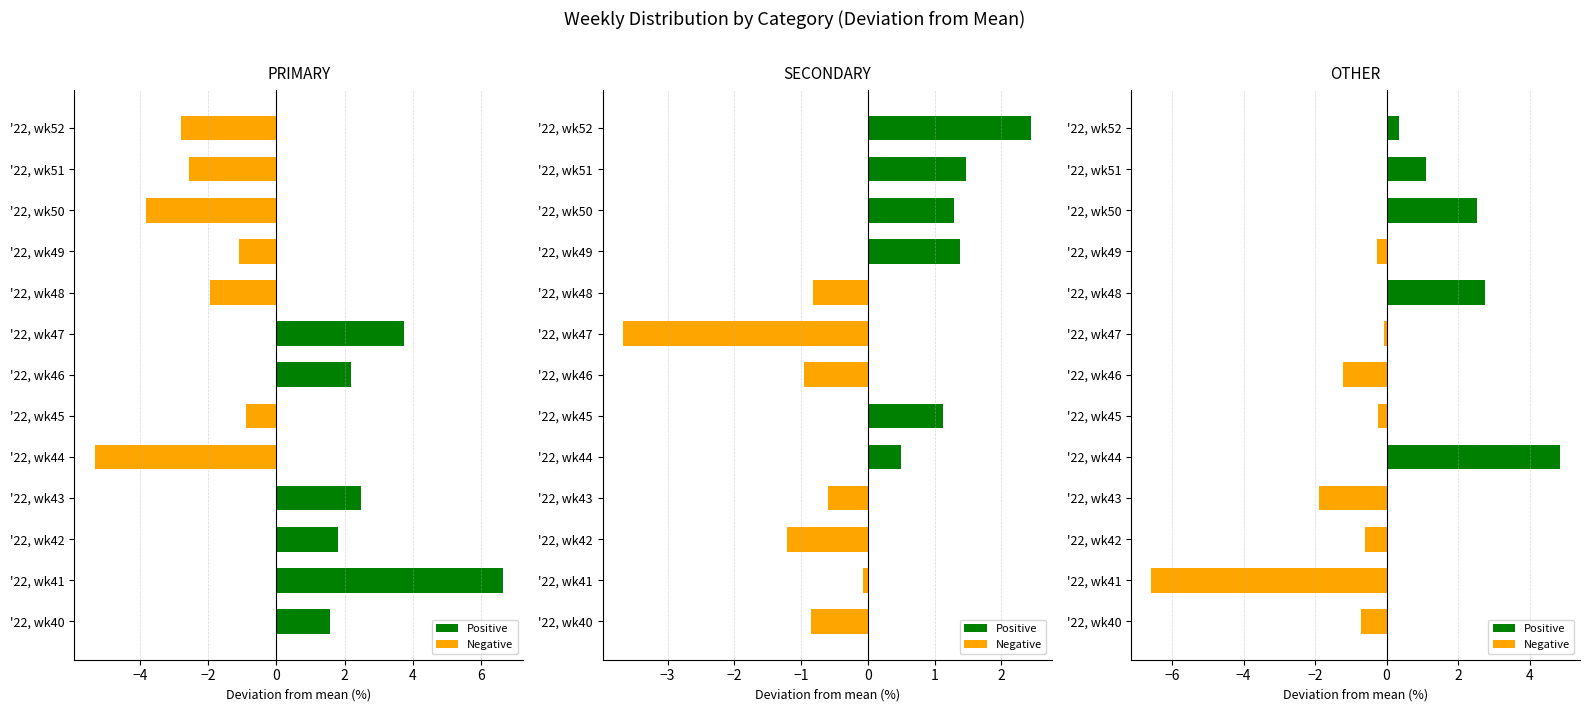

Is it true that SECONDARY equals -1.0 at '22, wk43?

False